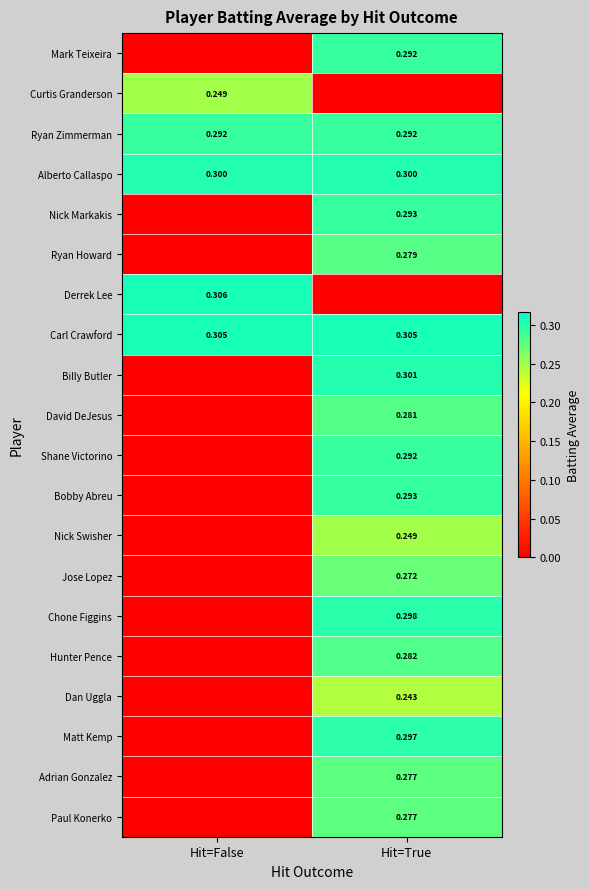

True or false: Matt Kemp has a value of 0.3 at Hit=True.

True